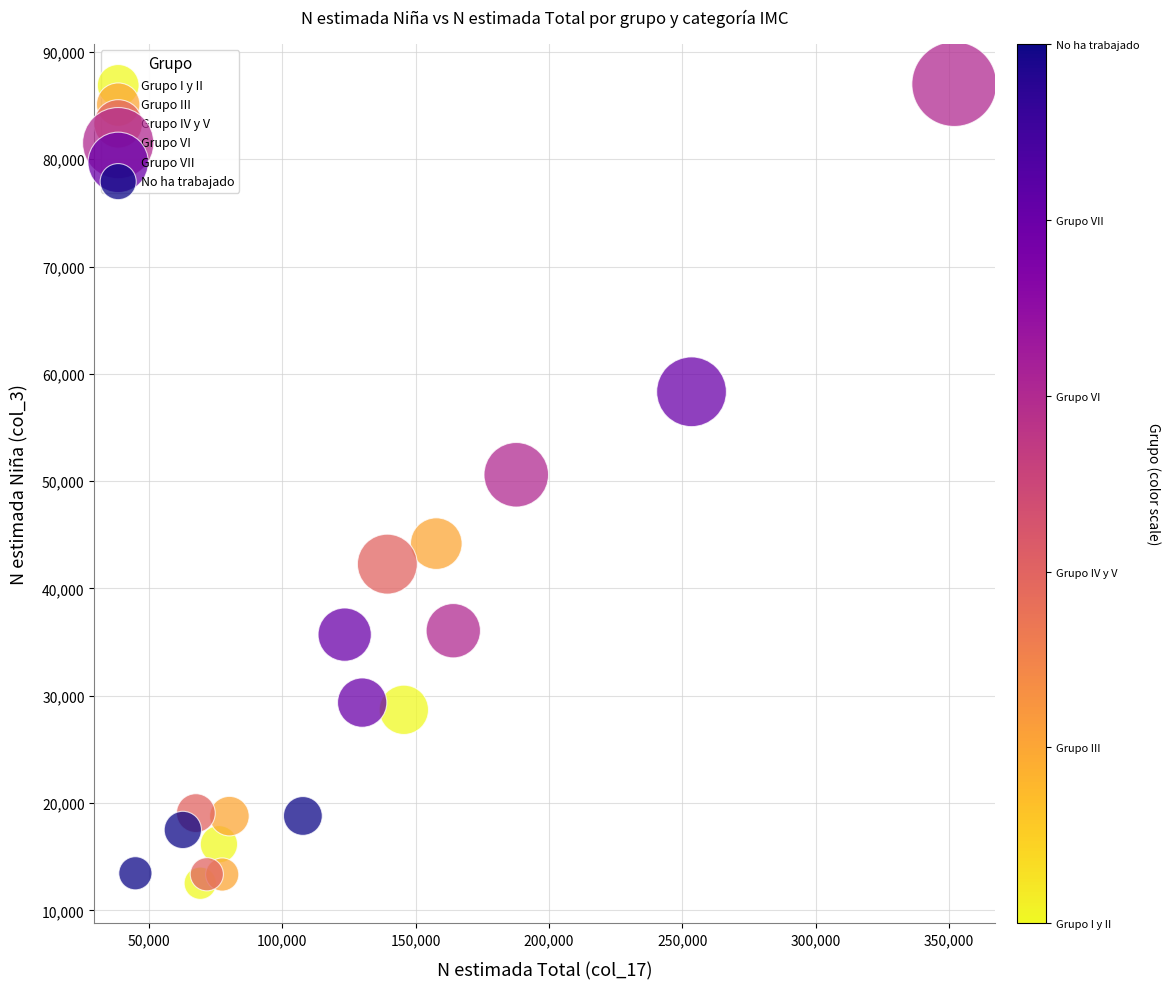

Which series contains the highest Y value?

Grupo VI